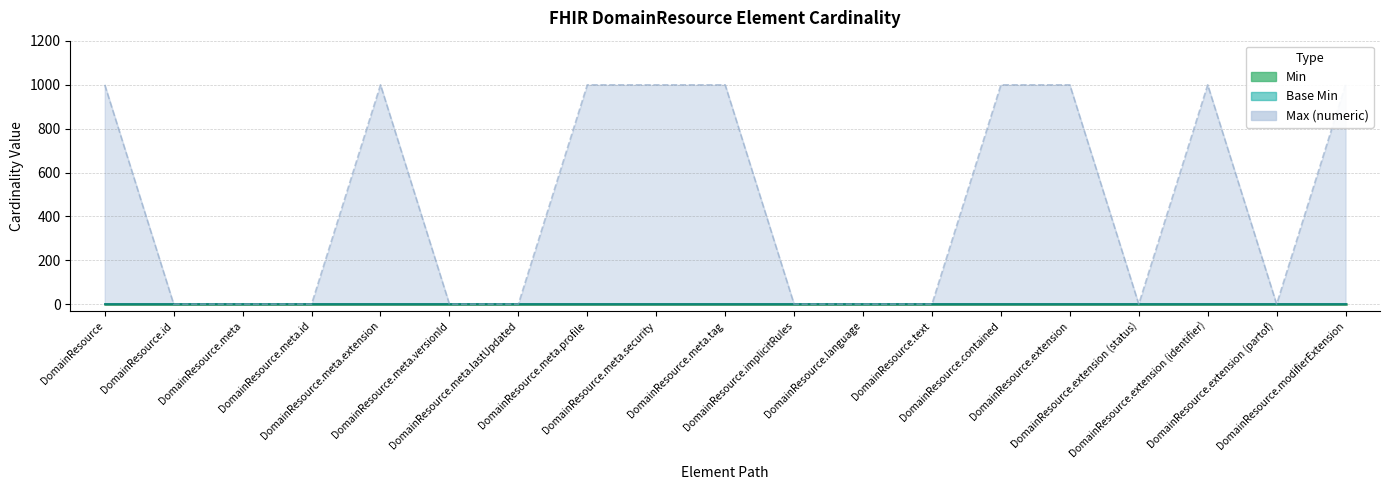

Rank the categories by Max (numeric) value from highest to lowest.

DomainResource, DomainResource.meta.extension, DomainResource.meta.profile, DomainResource.meta.security, DomainResource.meta.tag, DomainResource.contained, DomainResource.extension, DomainResource.extension (identifier), DomainResource.modifierExtension, DomainResource.id, DomainResource.meta, DomainResource.meta.id, DomainResource.meta.versionId, DomainResource.meta.lastUpdated, DomainResource.implicitRules, DomainResource.language, DomainResource.text, DomainResource.extension (status), DomainResource.extension (partof)